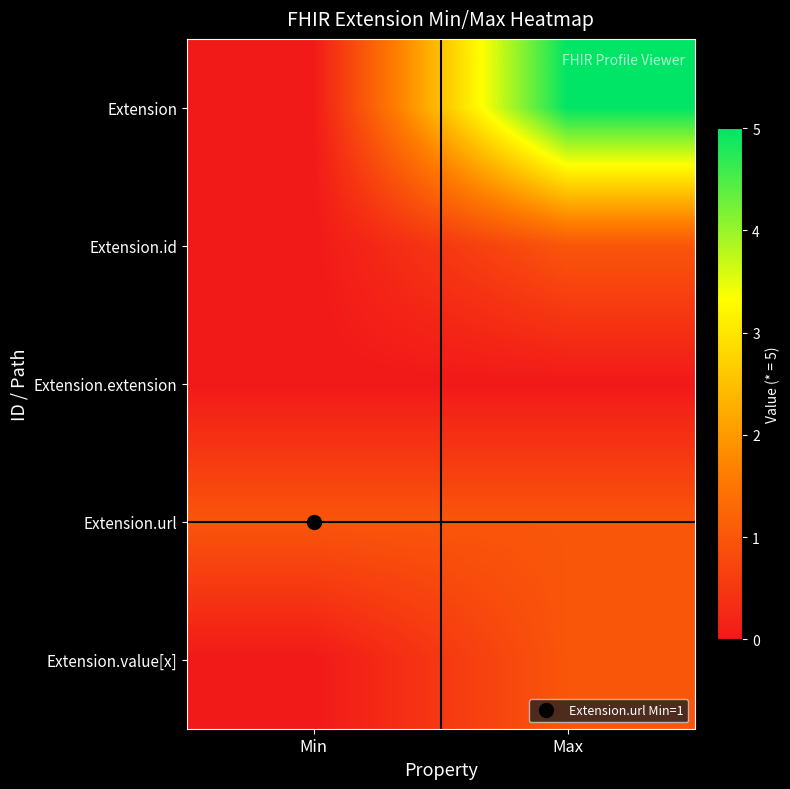

Reading left to right, list all the values displayed in this chart.

Extension: Min=0	Max=5
Extension.id: Min=0	Max=1
Extension.extension: Min=0	Max=0
Extension.url: Min=1	Max=1
Extension.value[x]: Min=0	Max=1